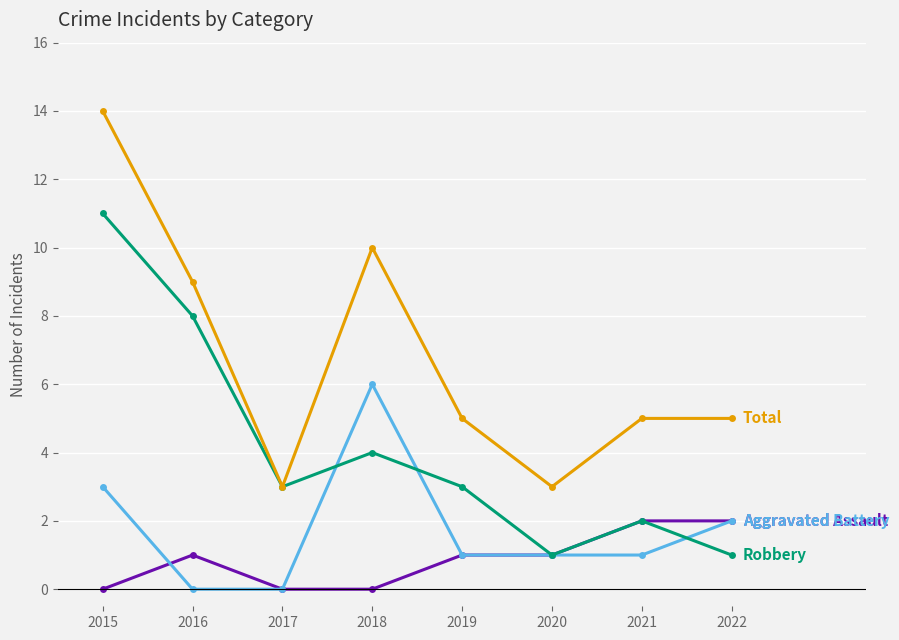

What is the difference between the highest and lowest values at 2016?

9